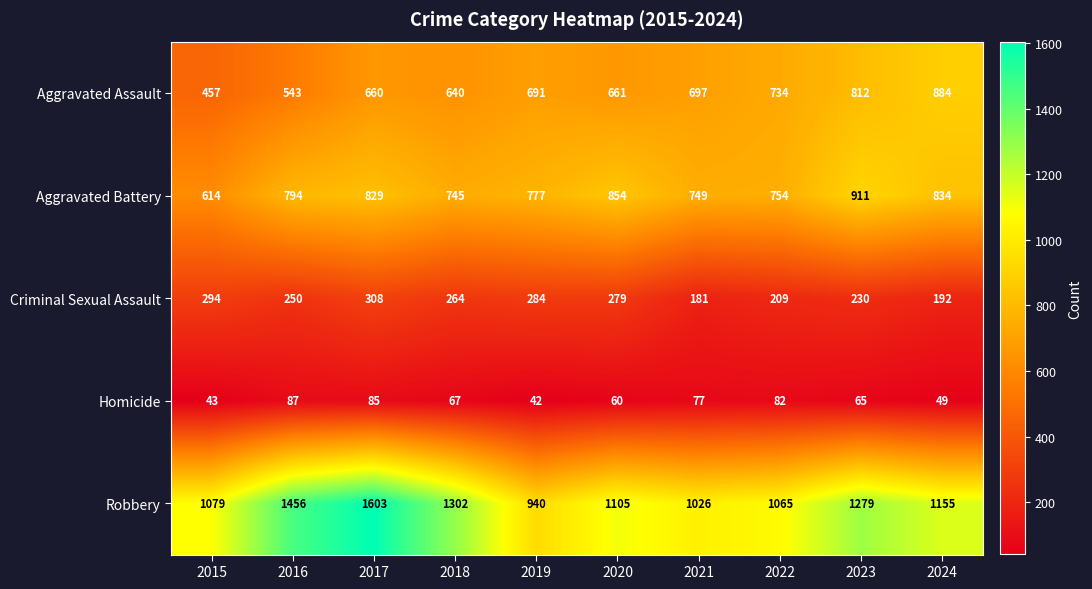

At how many categories does at least one series exceed 1270?

4